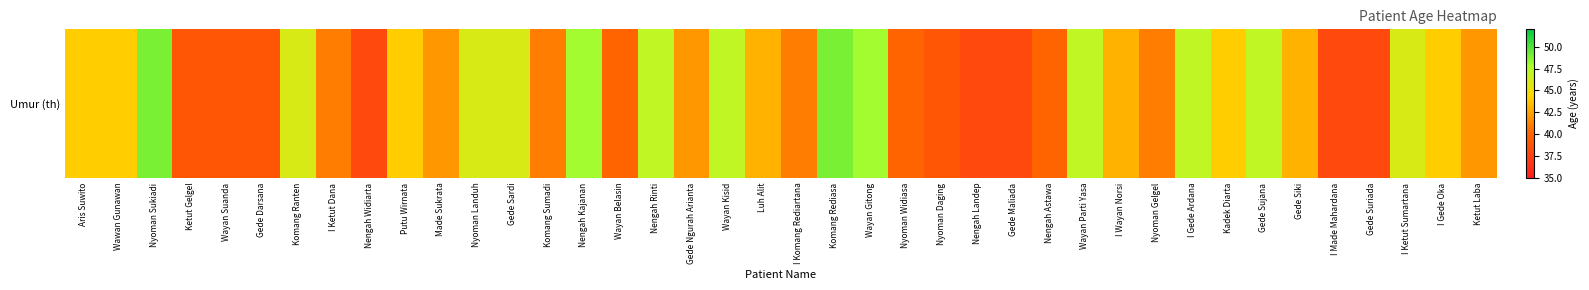

Reading left to right, what are all the values shown in this chart?

44	44	49	39	39	39	46	41	38	44	42	46	46	41	48	40	47	42	47	43	41	49	48	40	39	38	38	40	47	43	41	47	44	47	43	38	38	46	44	42